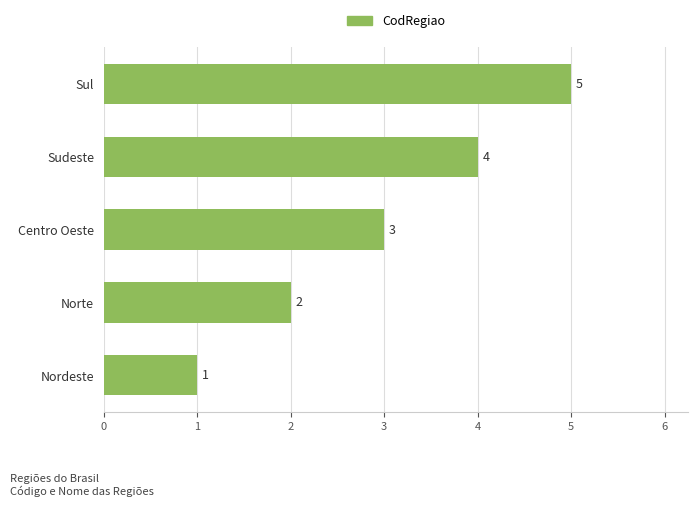

Does the chart contain stacked bars?

No